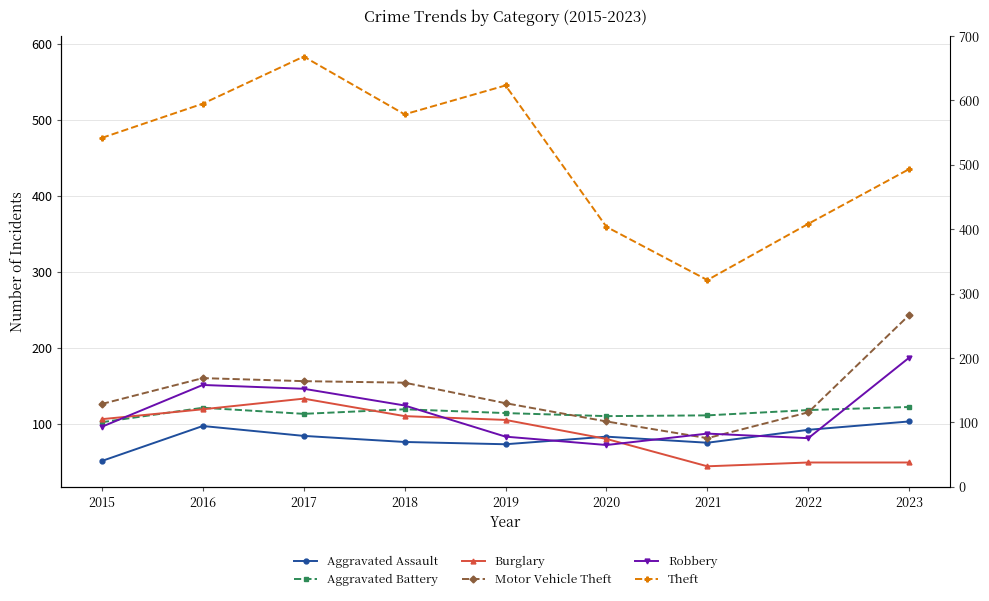

How many values in the Theft series are below 476?

4